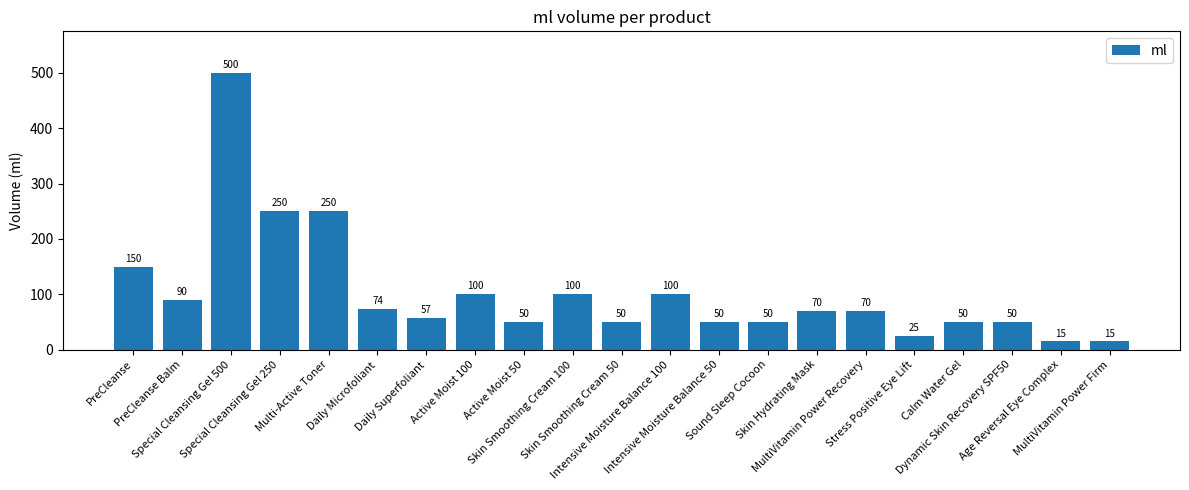

The value at Intensive Moisture Balance 50 is 85. True or false?

False